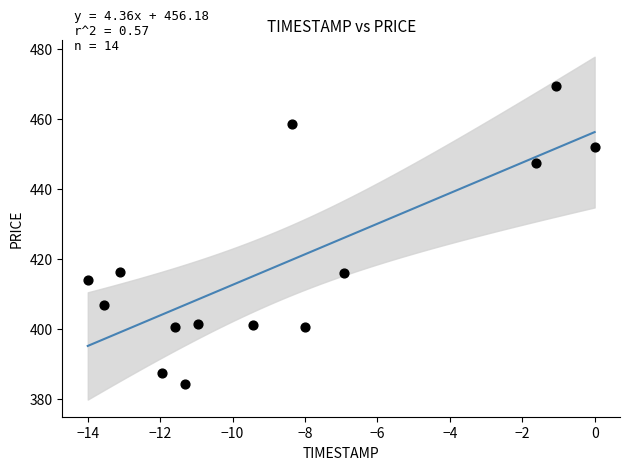

What is the range of Y values (max minus min)?

85.1